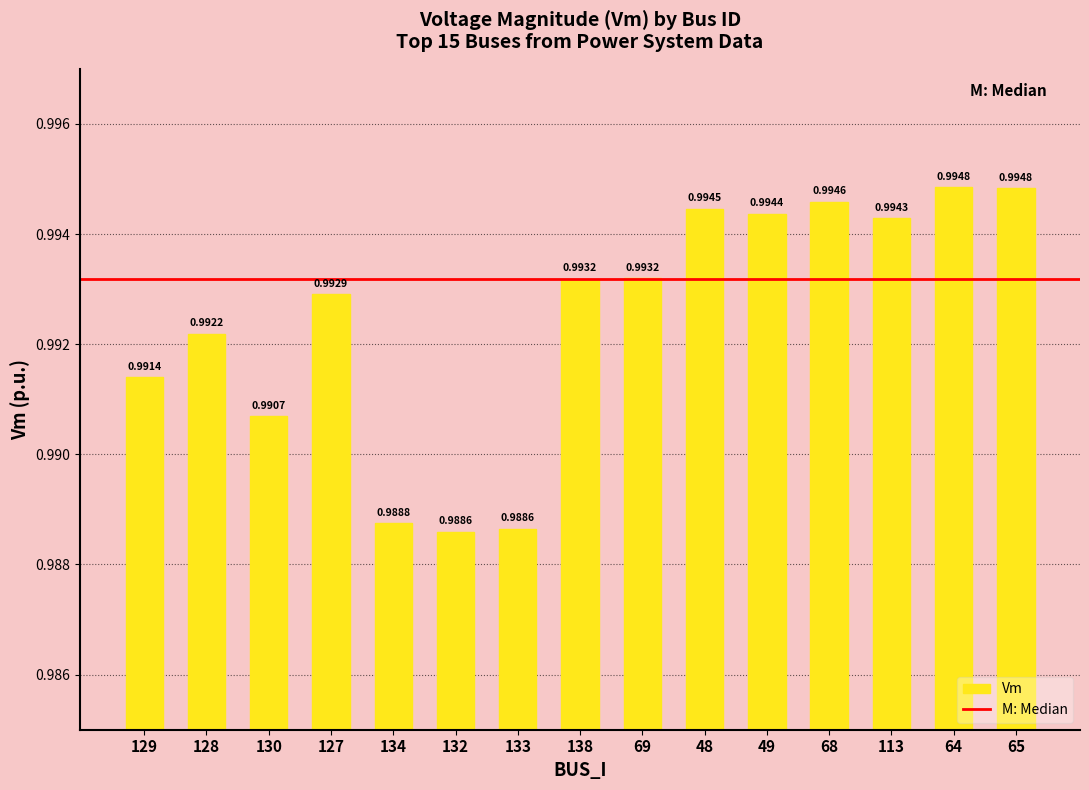

Which label corresponds to the smallest value in the chart?

132